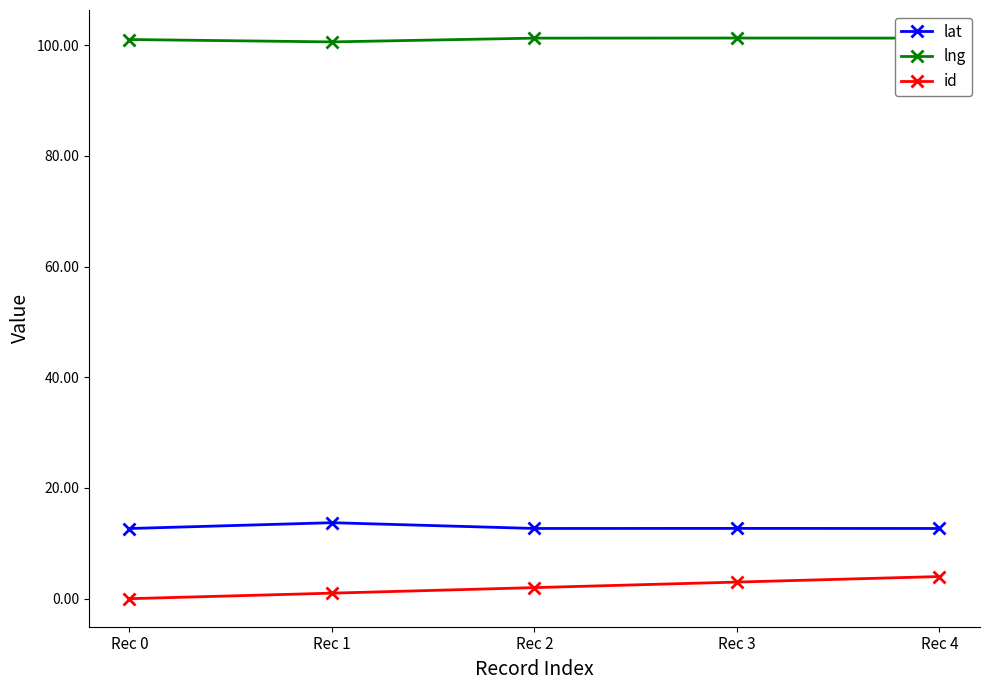

The value of lng at Rec 4 is 101.3. True or false?

True